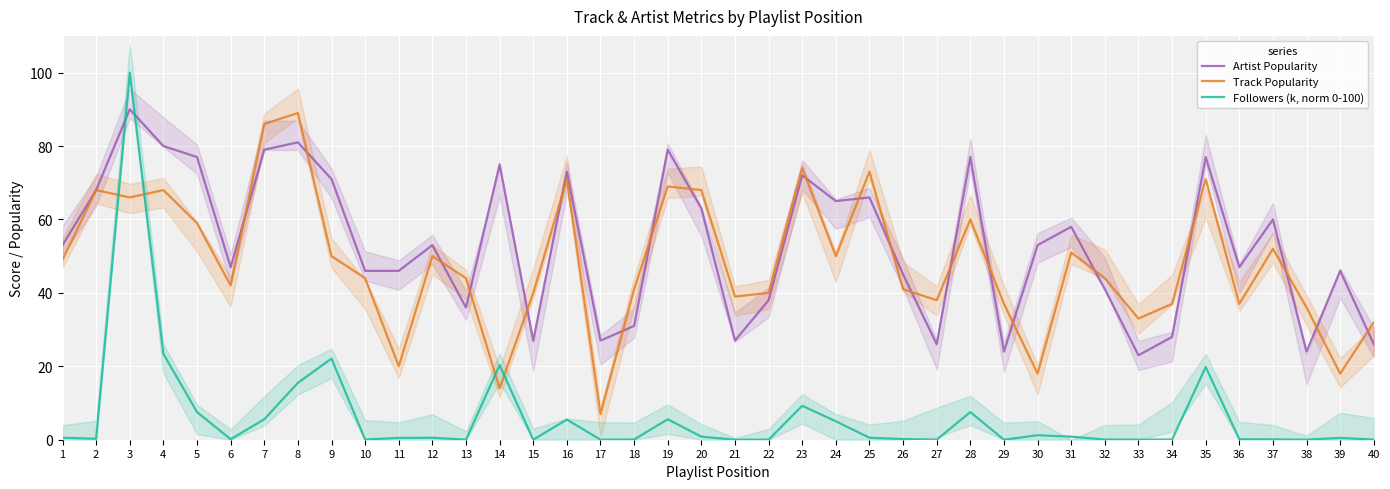

How many lines are shown in the chart?

3